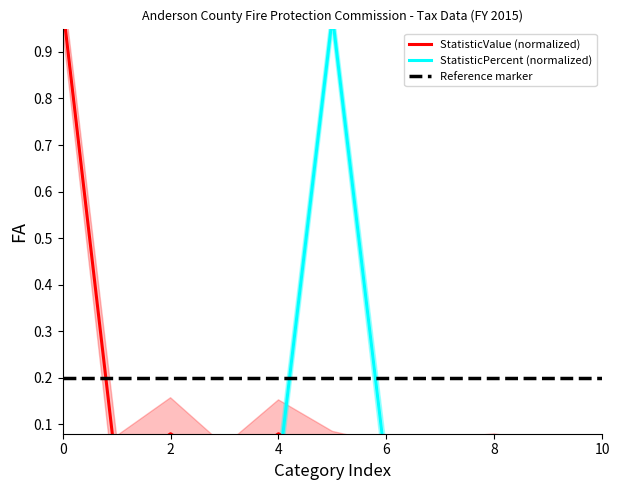

Which series ends up on top after the final intersection of Reference marker and StatisticValue (normalized)?

Reference marker